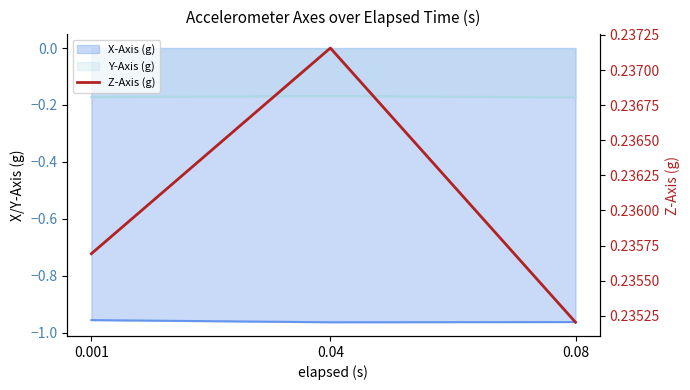

Reading right to left, list all the values displayed in this chart.

0.08=0.2	0.04=0.2	0.001=0.2